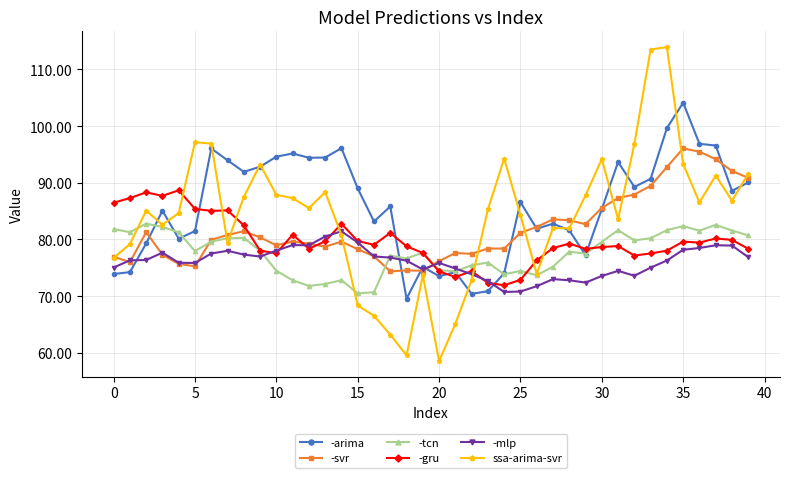

True or false: -arima has more than 1 interior local peaks.

True